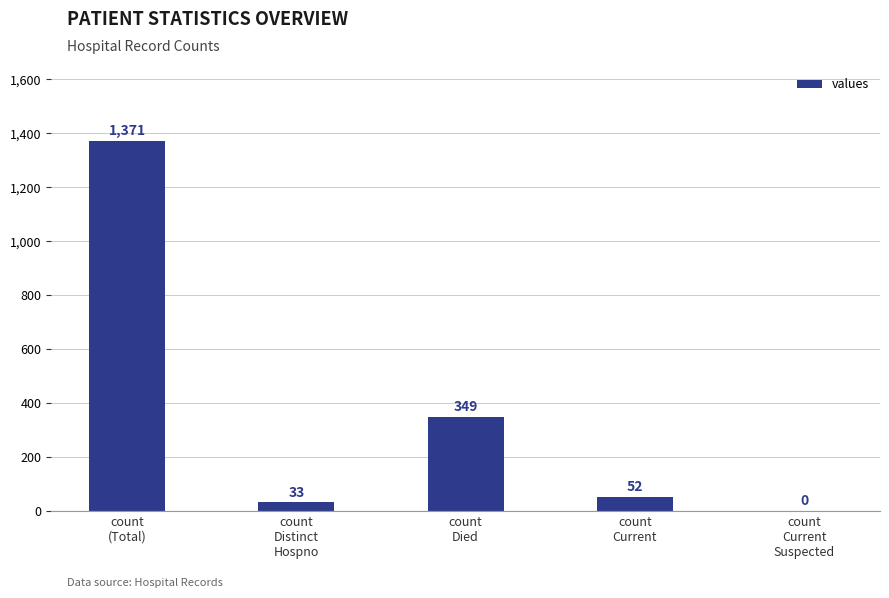

Between count
Current and count
(Total), which is larger?

count
(Total)